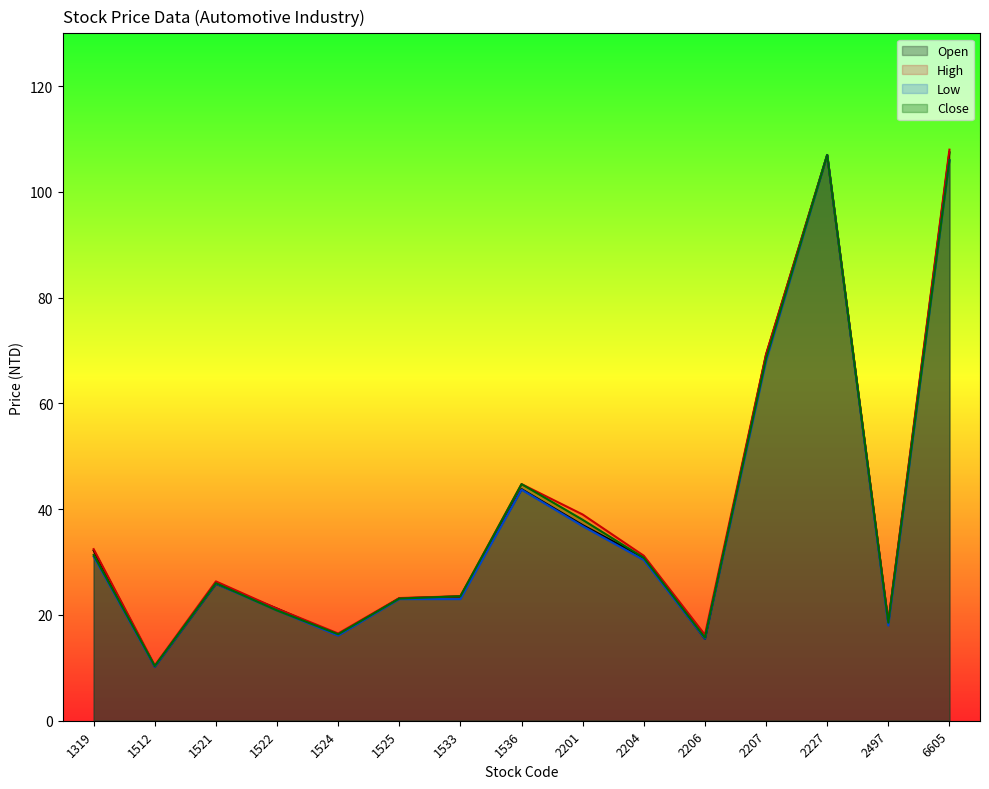

How many data points does each series have?

15